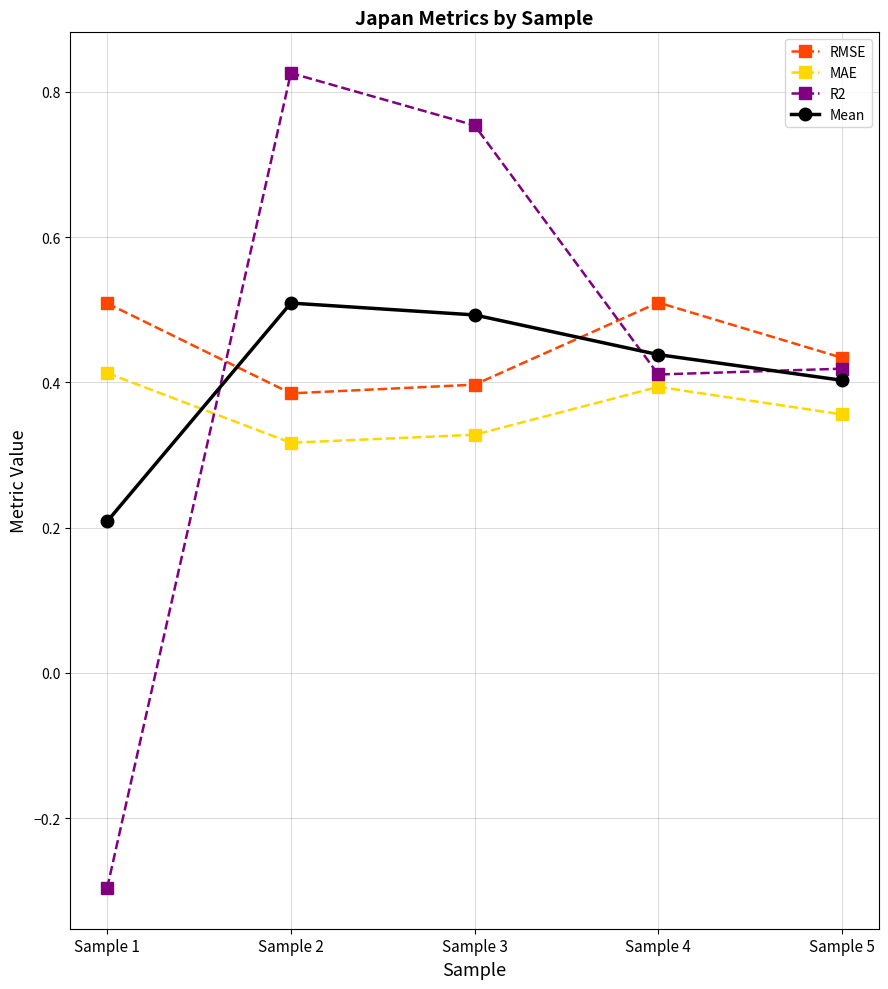

At which category does RMSE reach its first local valley?

Sample 2